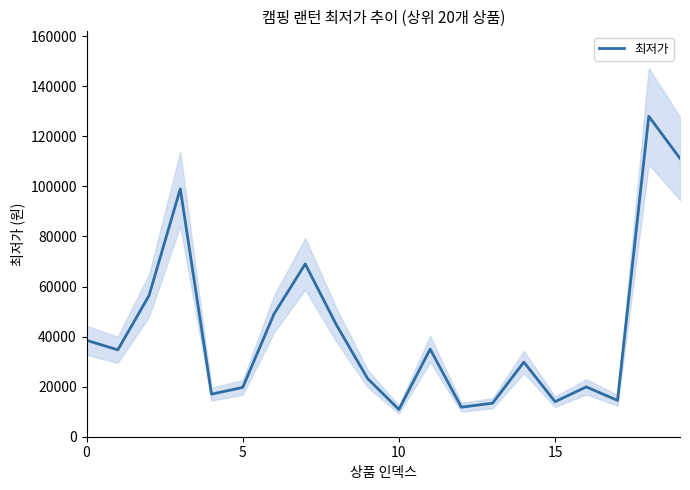

How many data points does each series have?

20